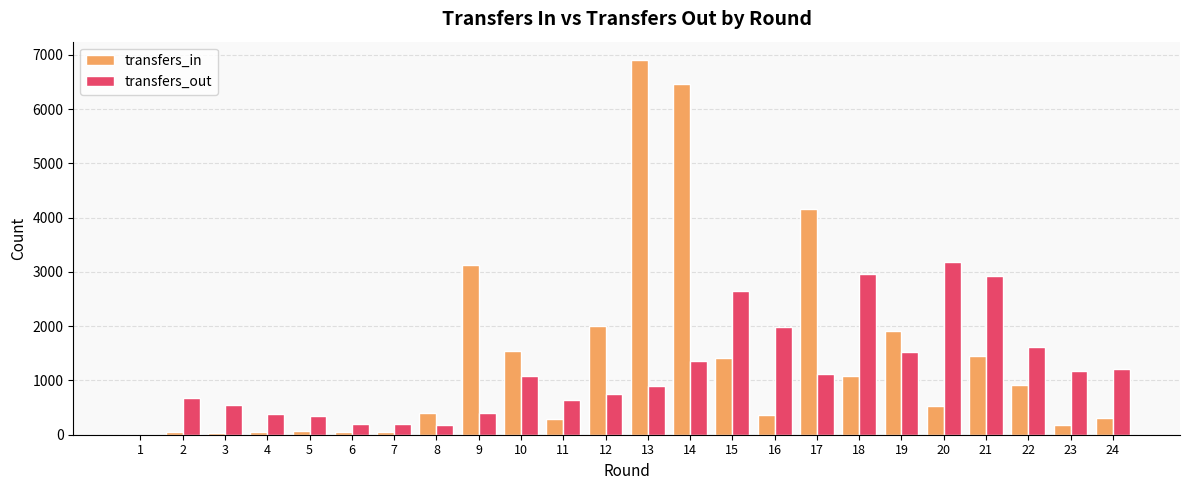

What are all the series names shown in the legend?

transfers_in, transfers_out